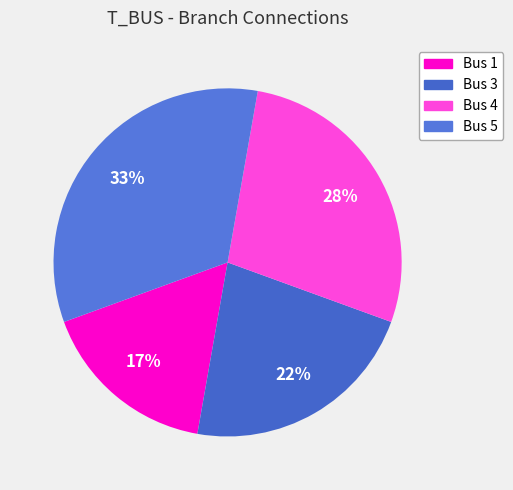

Which slice is the smallest?

Bus 1